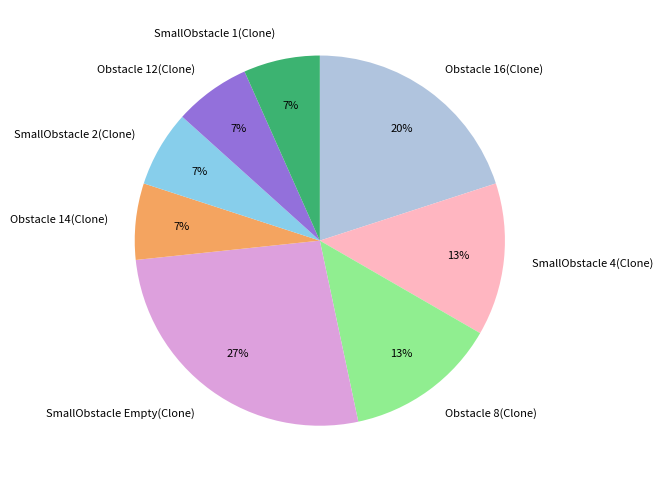

Which category has the biggest portion of the pie?

SmallObstacle Empty(Clone)